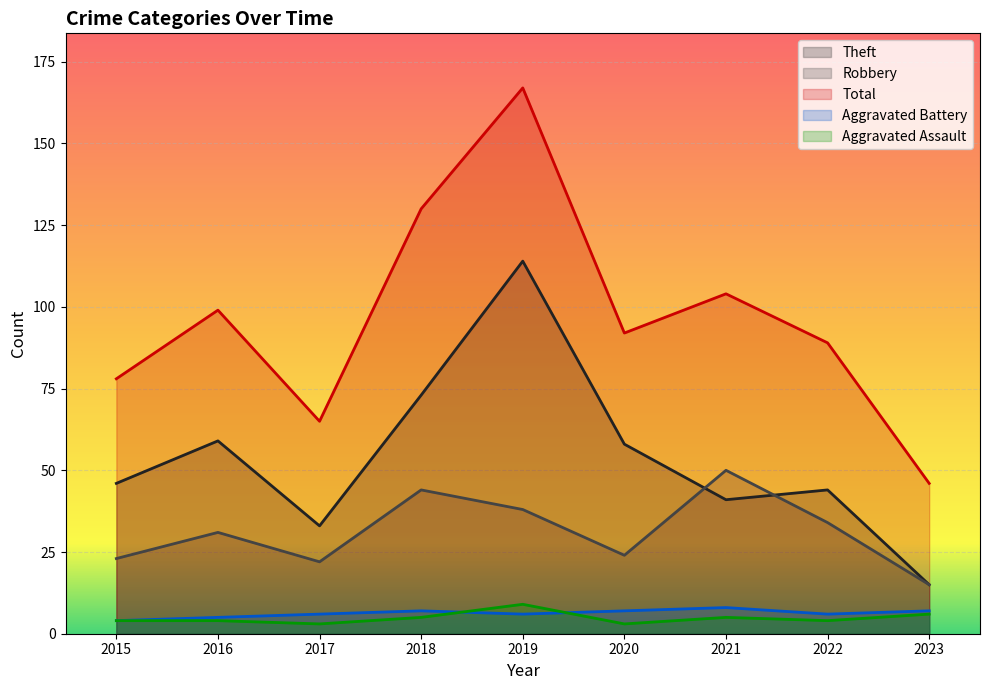

True or false: Theft and Aggravated Battery intersect in this chart.

False